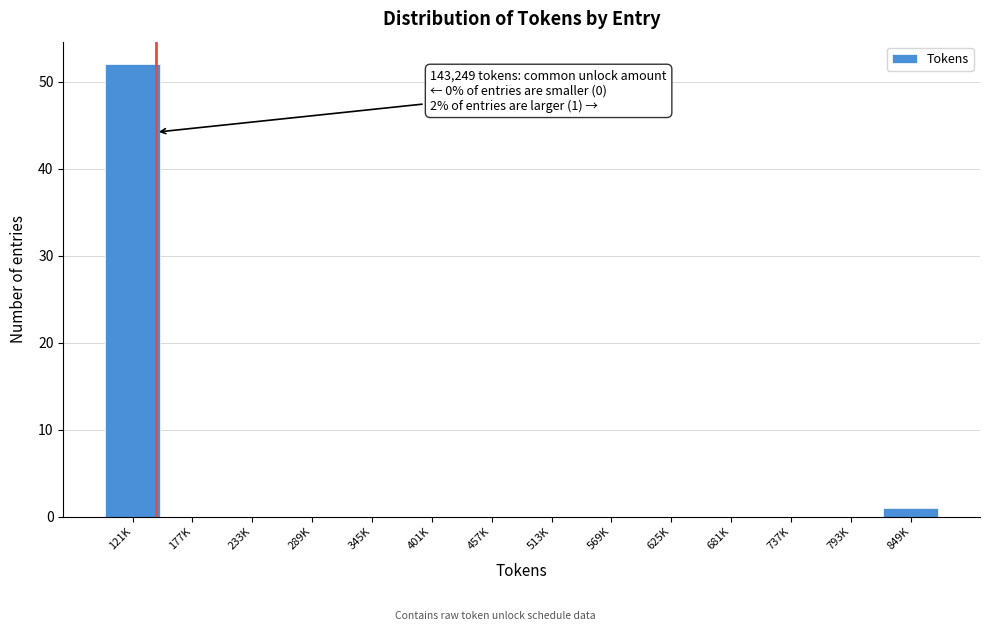

Reading right to left, extract all data points from this chart.

849K=1	793K=0	737K=0	681K=0	625K=0	569K=0	513K=0	457K=0	401K=0	345K=0	289K=0	233K=0	177K=0	121K=52